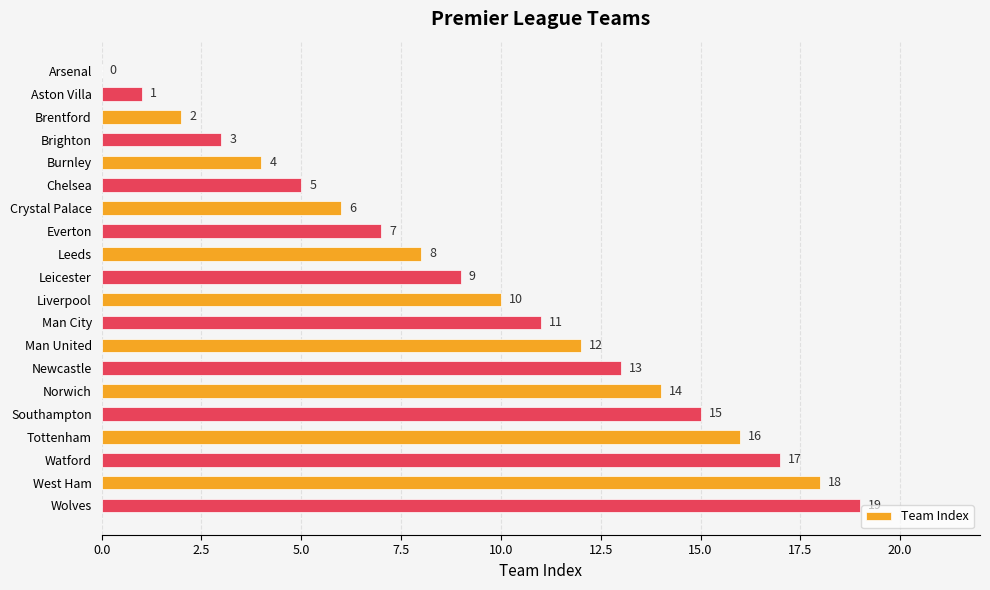

What is the greatest value displayed?

19